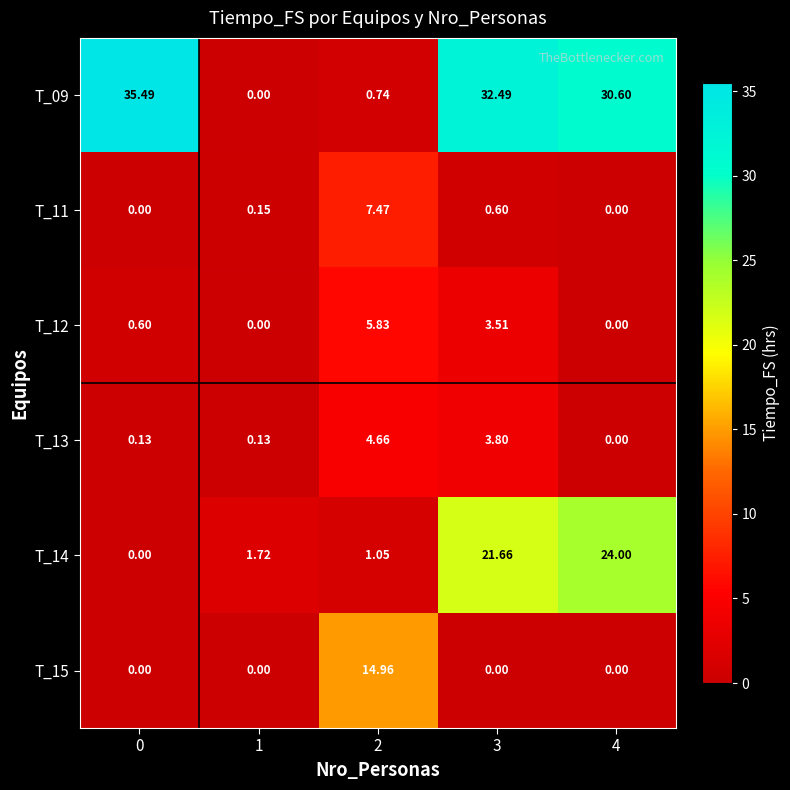

Is the value of T_15 at 2 greater than the value of T_13 at 0?

Yes